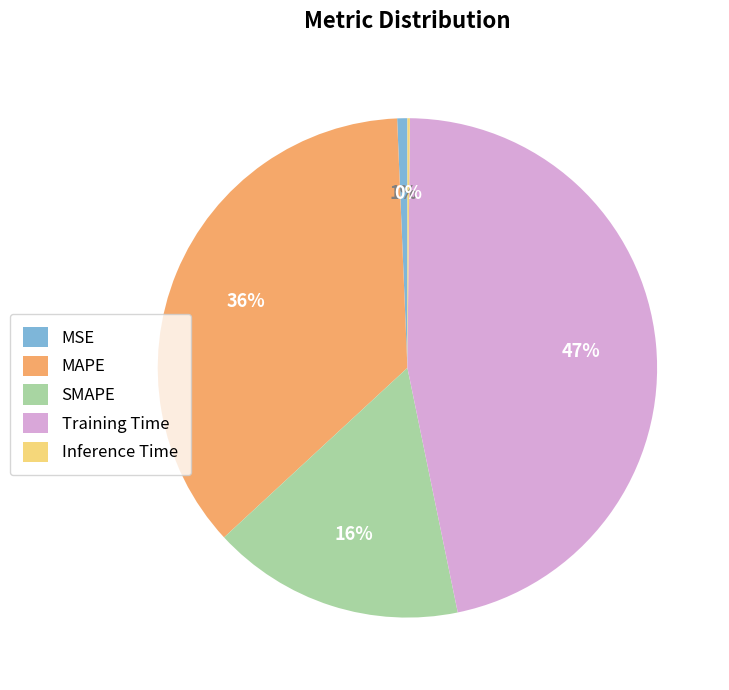

Is there any slice that represents more than half of the pie?

No